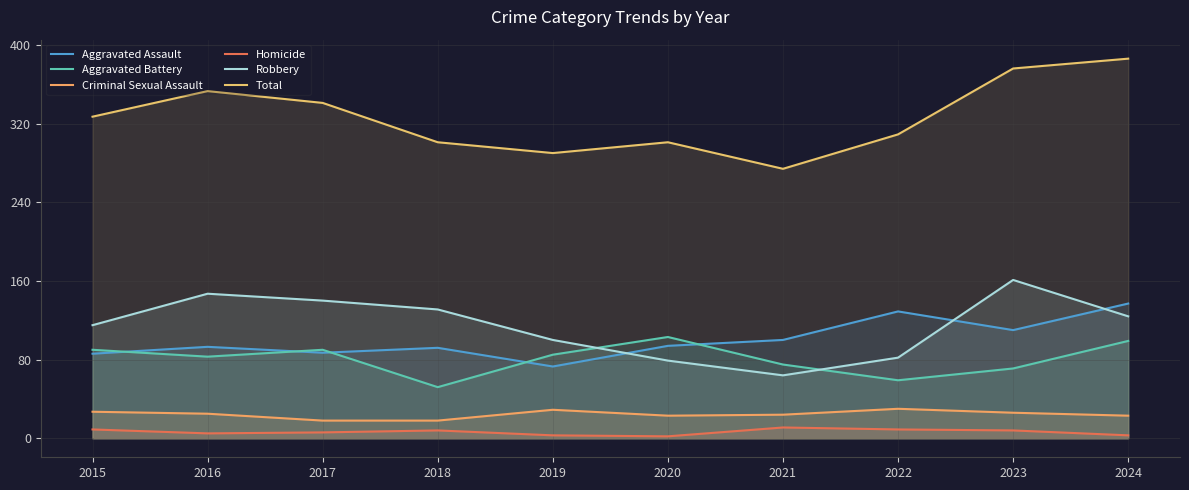

What is the total value across all series at 2016?

706